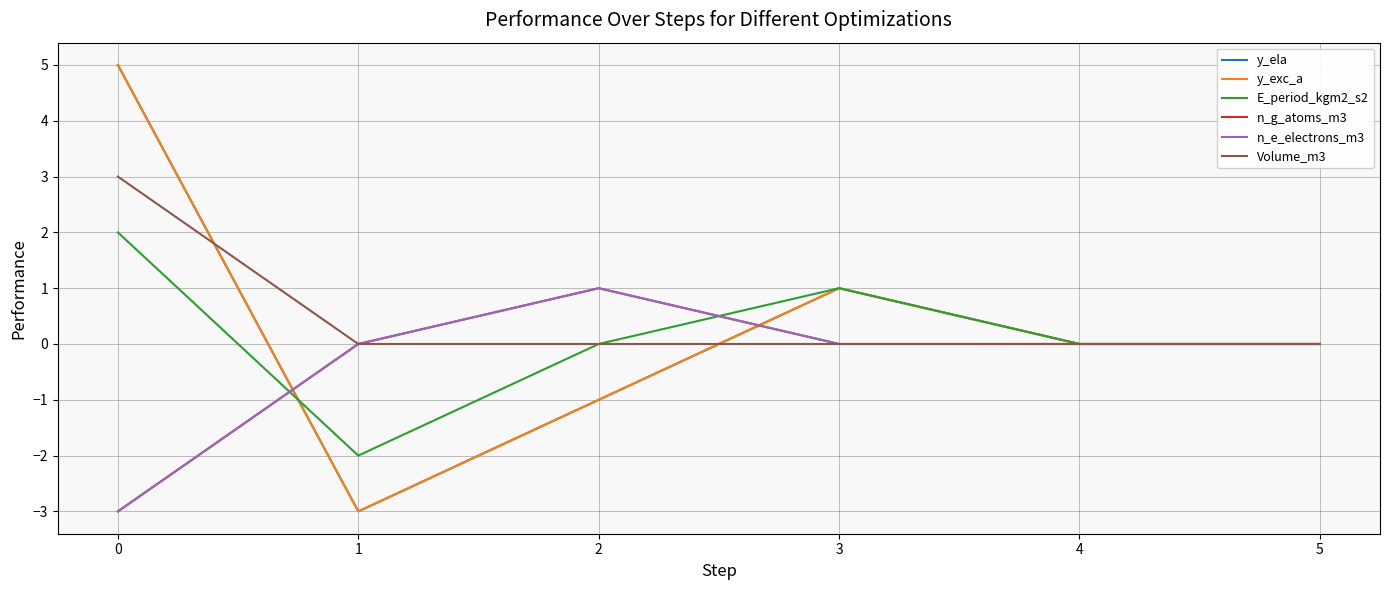

Which series has the largest total across all categories?

Volume_m3